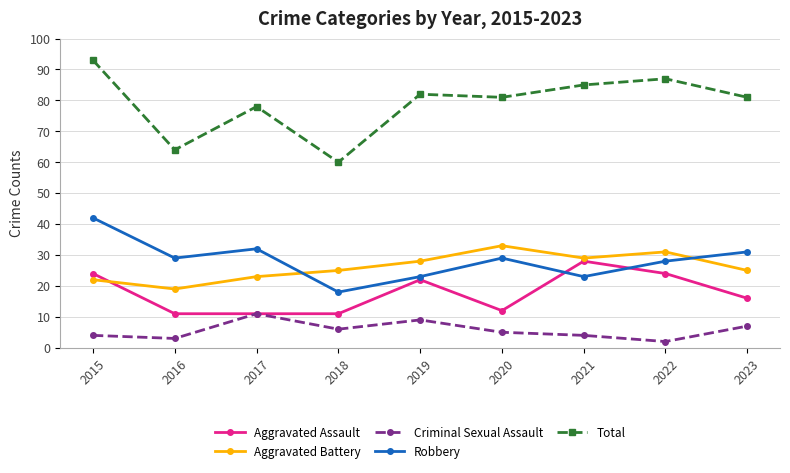

What is the average value of the Aggravated Battery series?

26